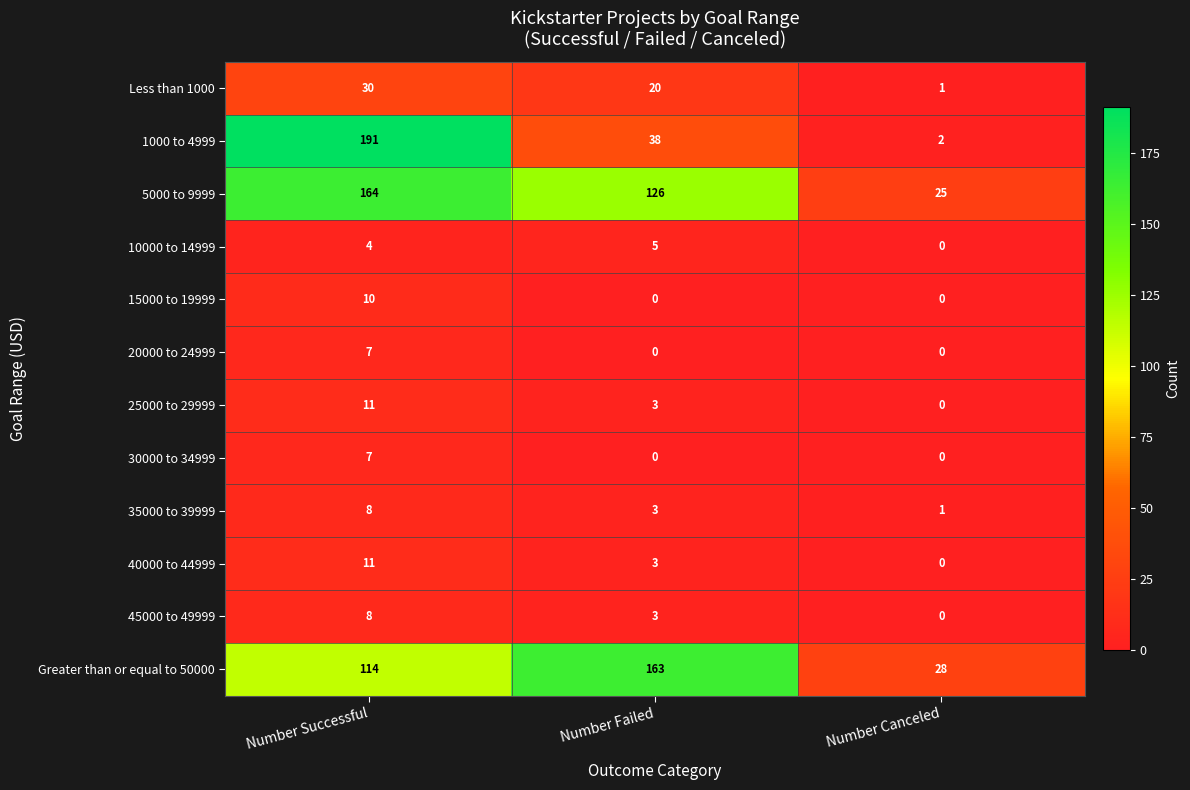

Which series has the widest spread of values?

1000 to 4999